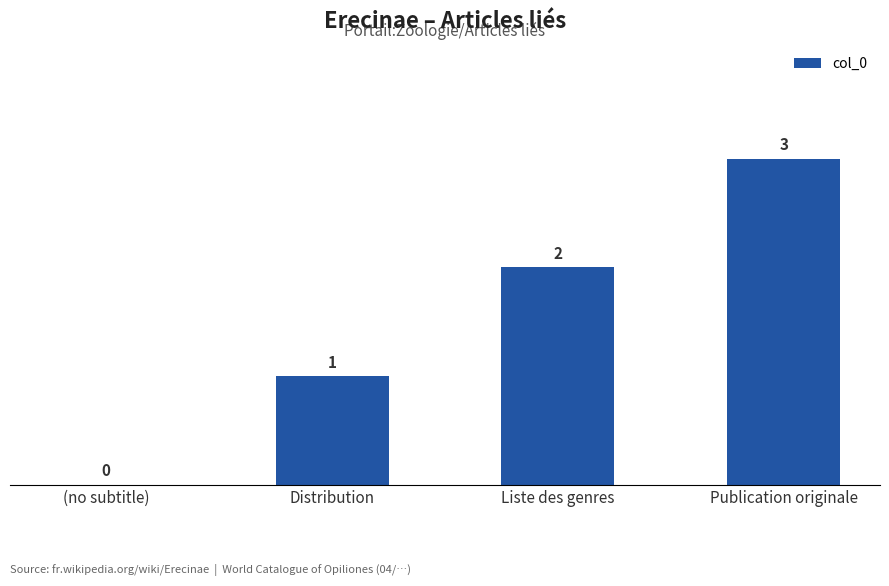

What is the greatest value displayed?

3